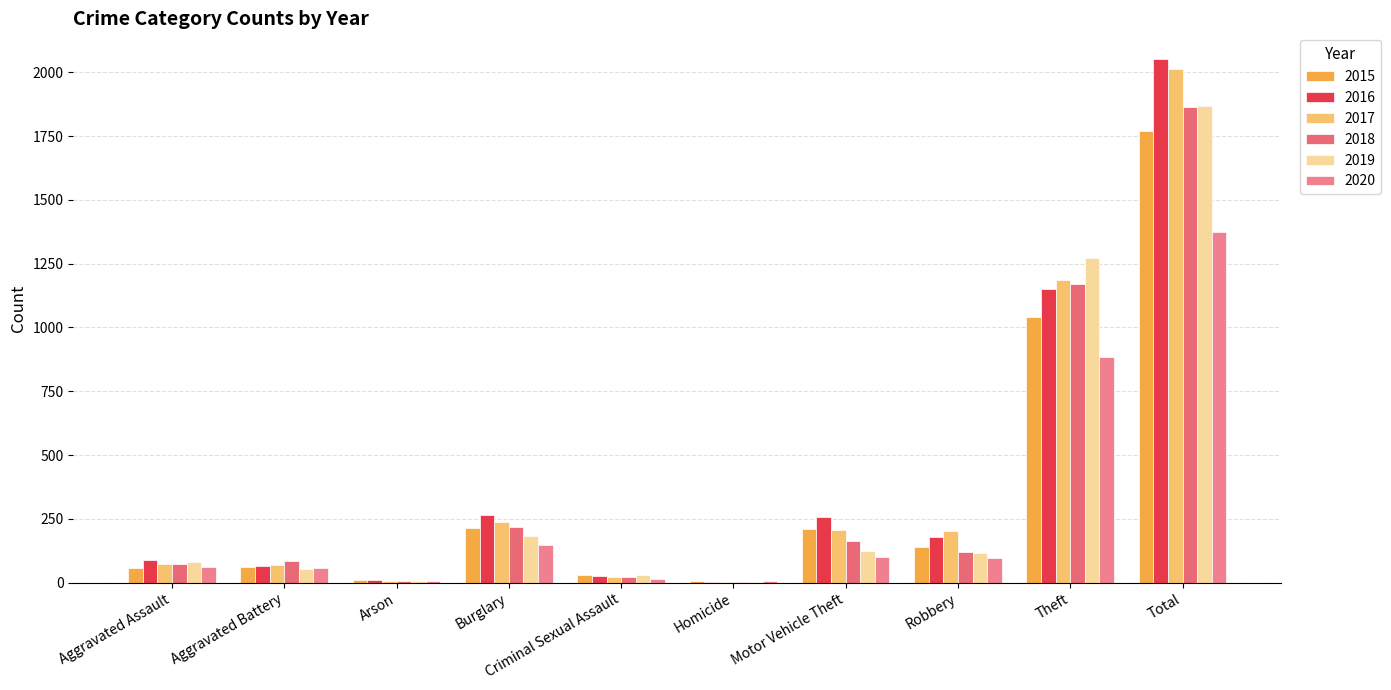

Which category has the lowest value across all series?

Homicide